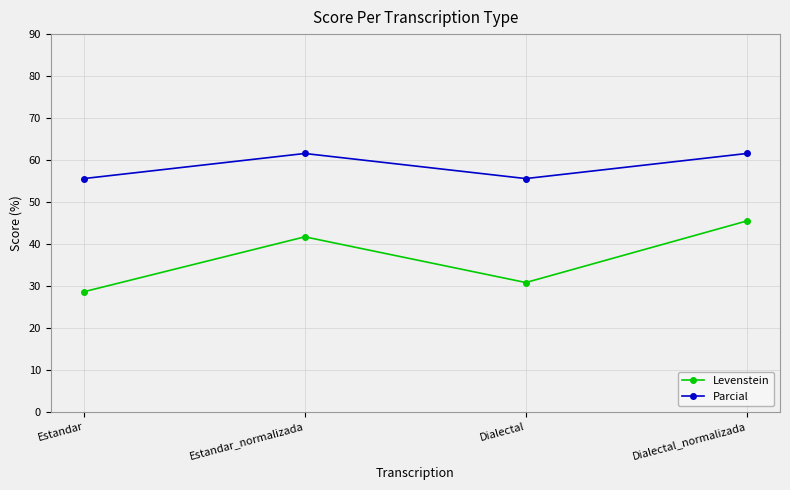

Rank the series by their average value, from lowest to highest.

Levenstein, Parcial